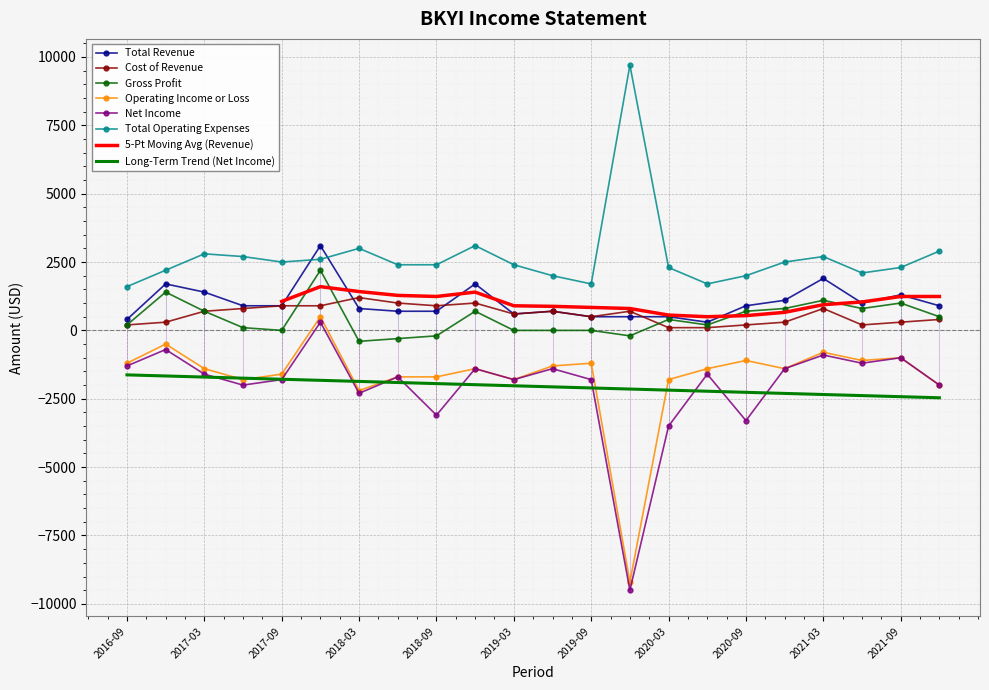

True or false: Gross Profit and Net Income cross at least once.

False